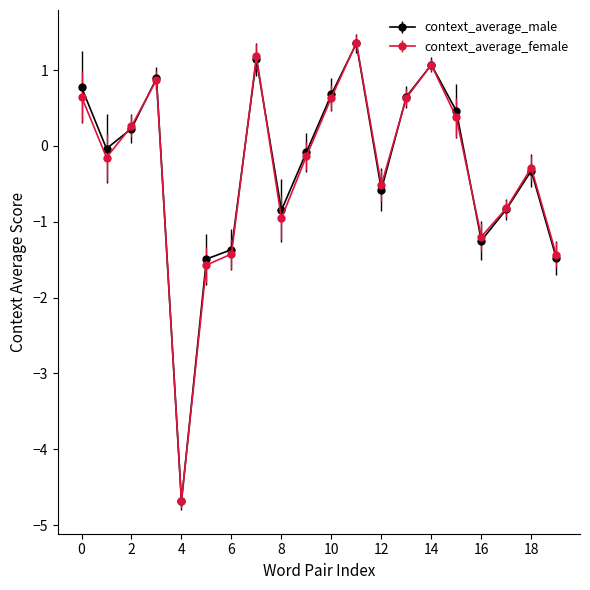

What is the value of the context_average_male point at the 14th from the left?

0.6